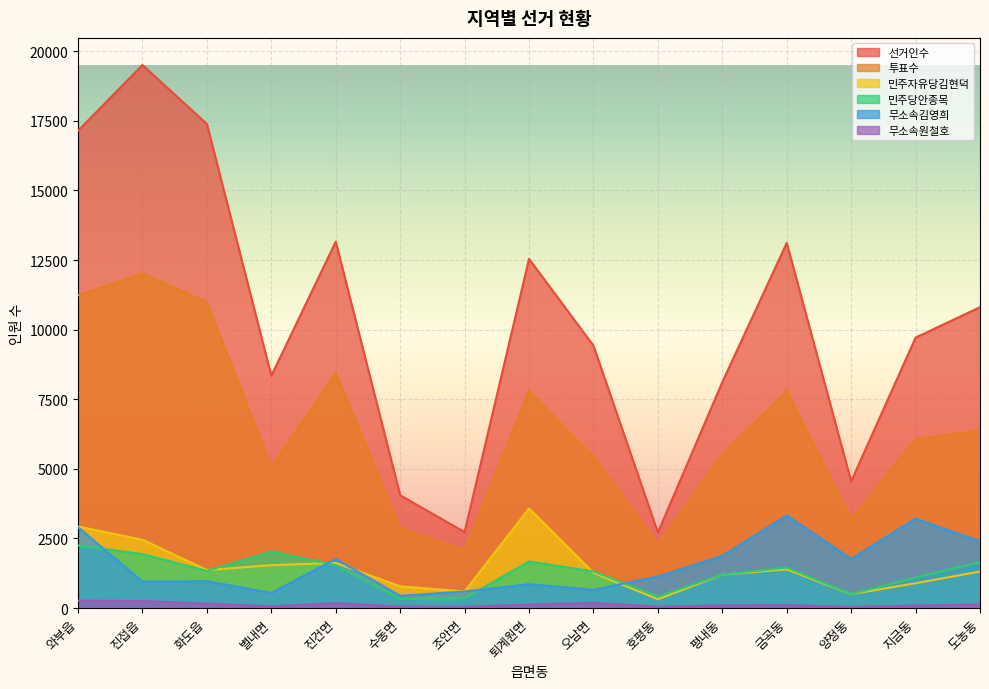

Which has a higher value, 양정동 or 호평동?

양정동